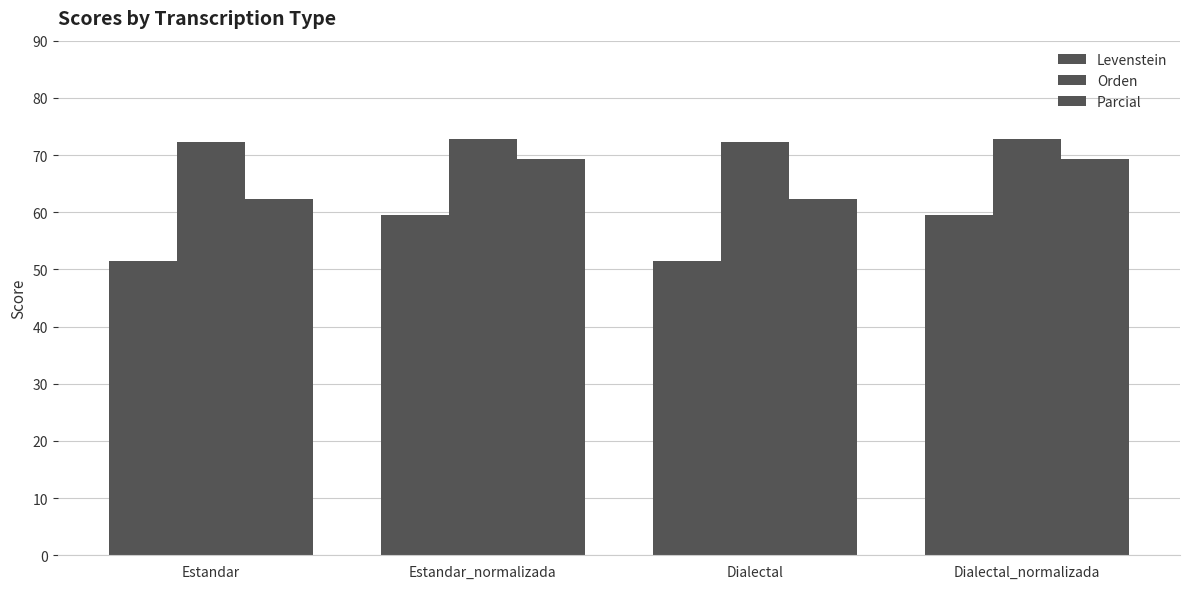

True or false: Orden has a value of 72.8 at Estandar_normalizada.

True